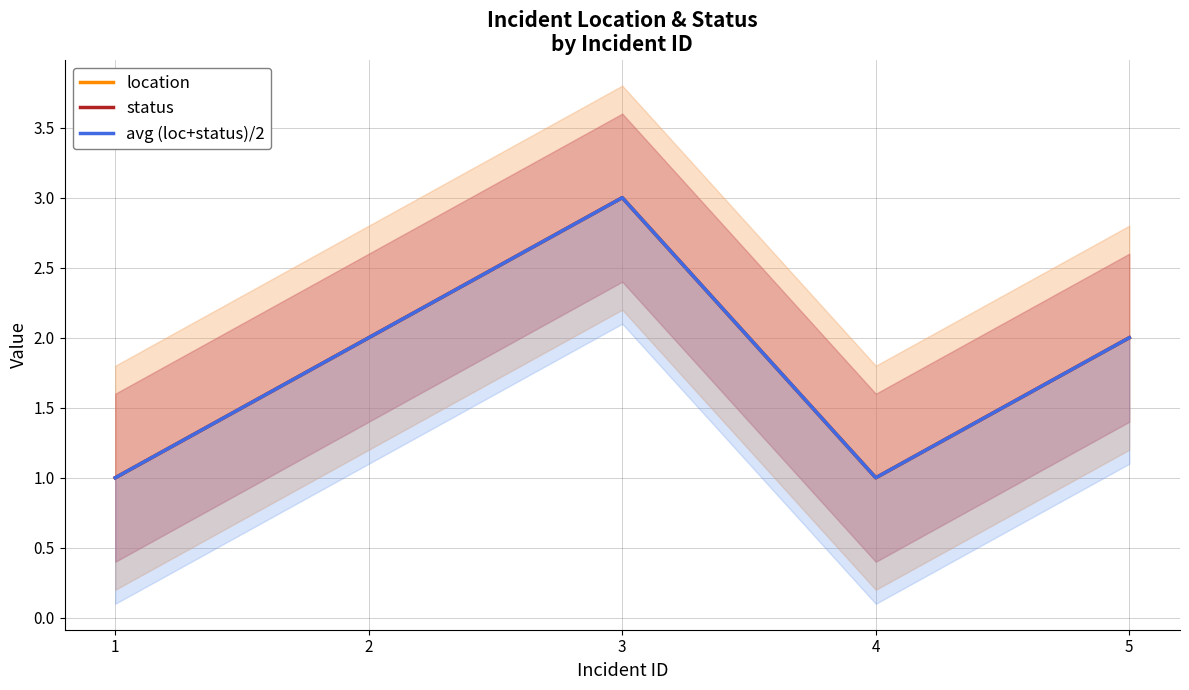

Which series has the largest range (max minus min)?

location